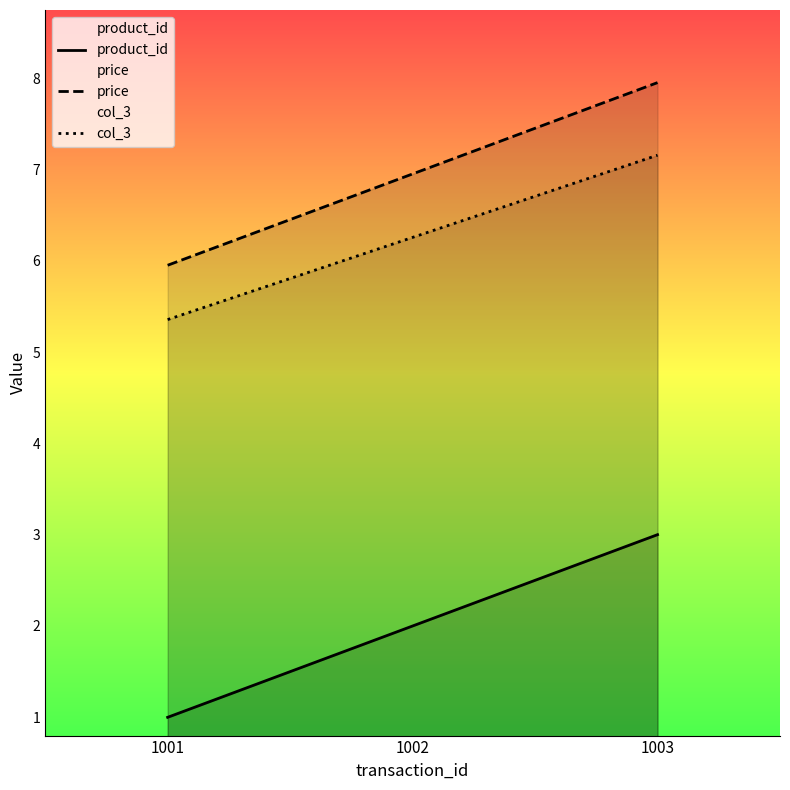

What is the difference between the maximum and minimum values in the product_id series?

2.0